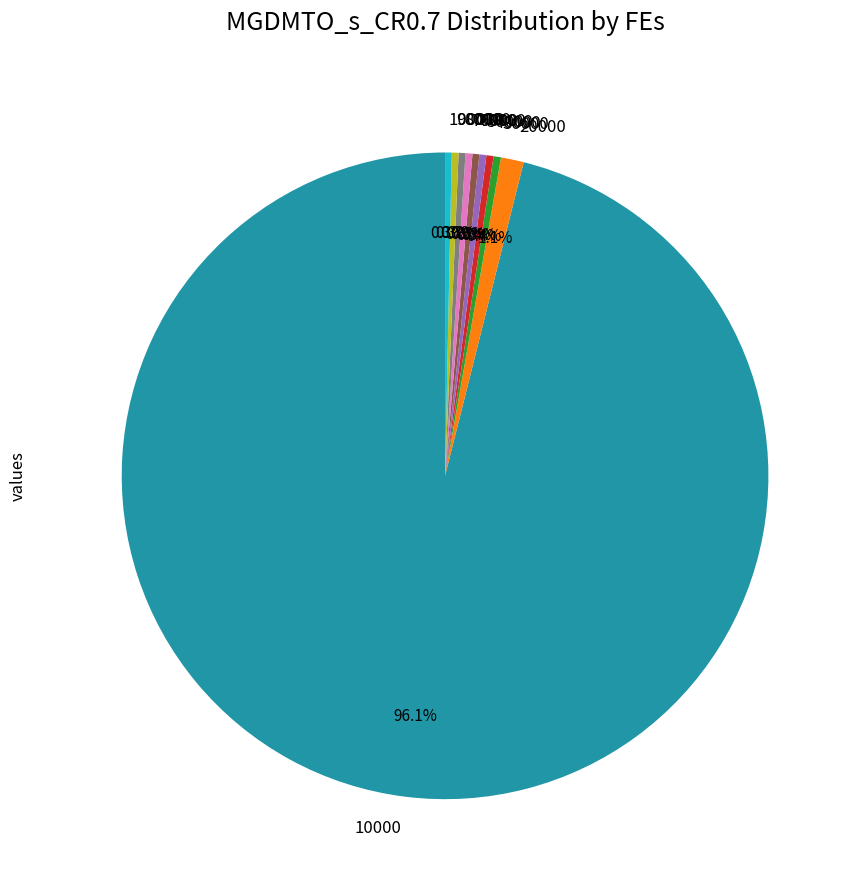

Which has a higher value, 80000 or 10000?

10000